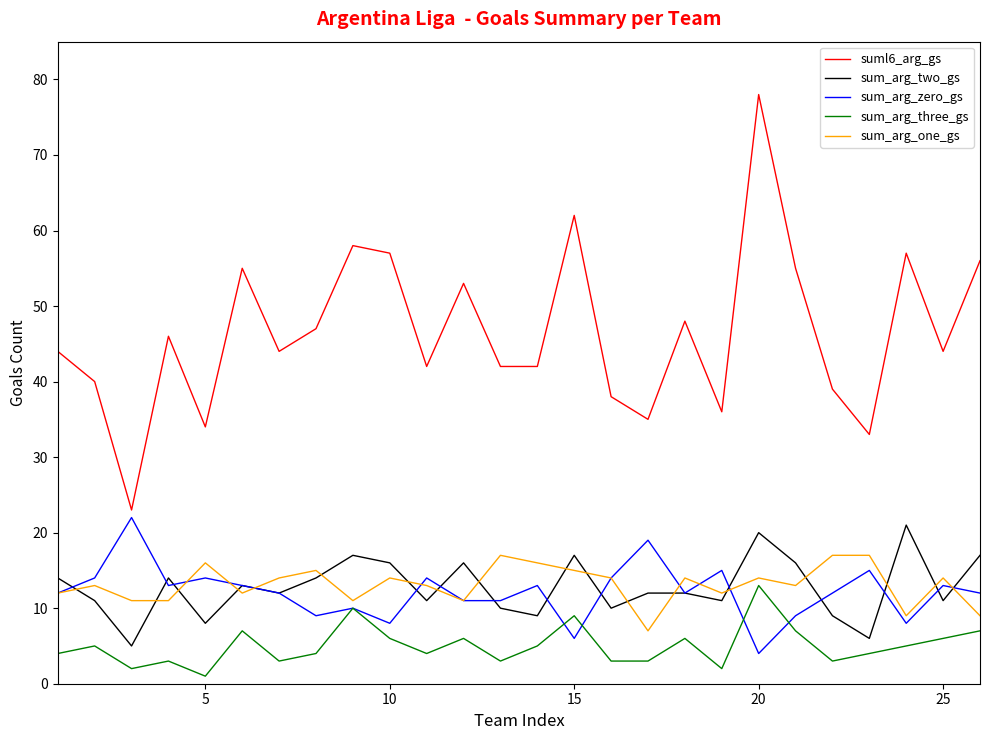

Count the number of categories in the chart.

26